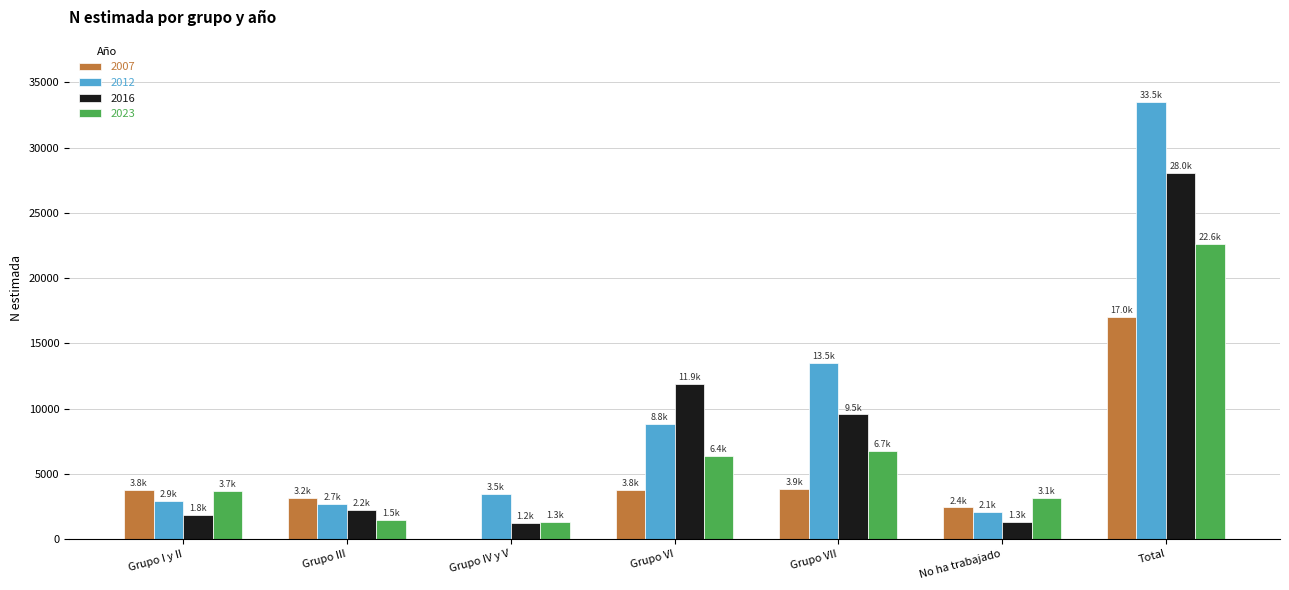

What is the maximum value shown in the chart?

33467